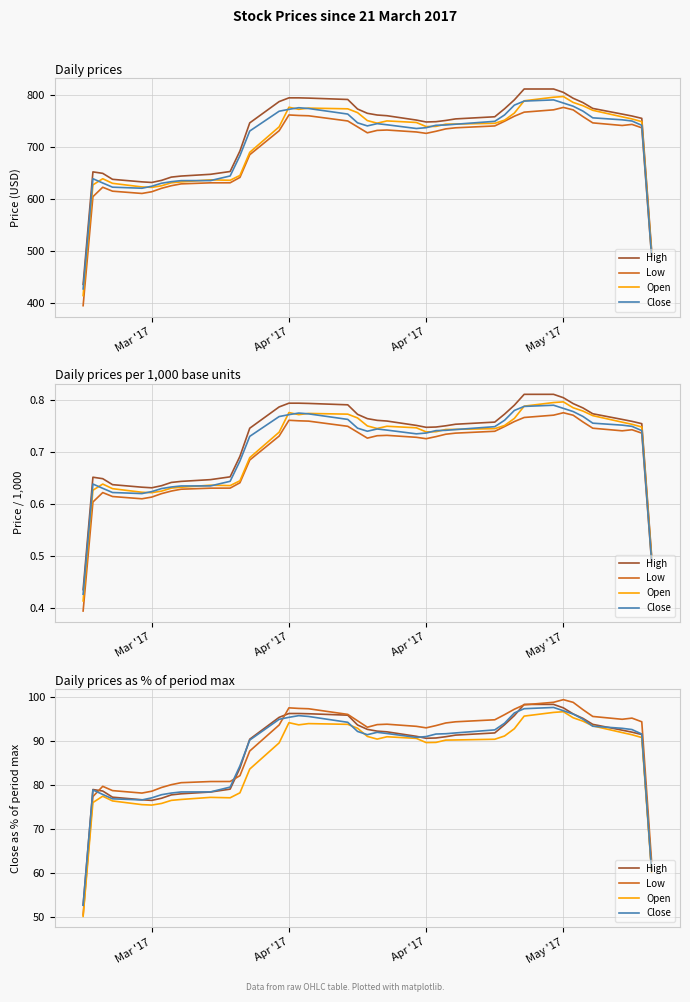

What is the value of the Low point at the 36th from the left?

95.6